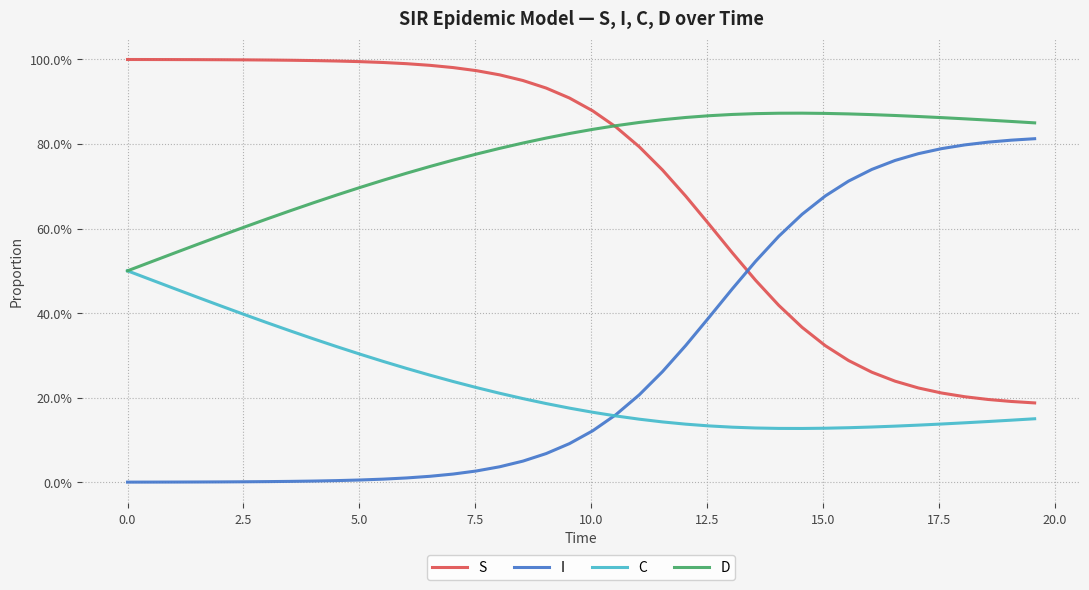

Is this an area chart (filled region under the line)?

No